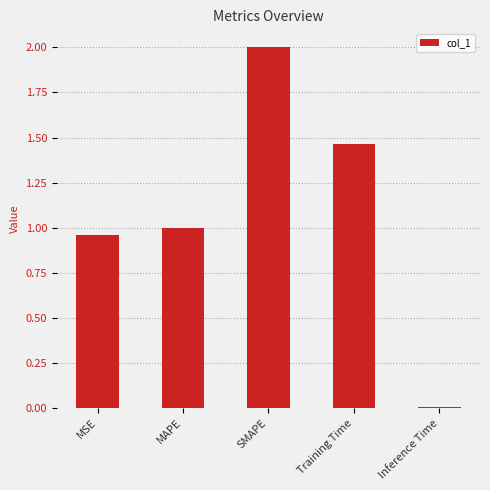

What is the label of the 4th bar from the left?

Training Time